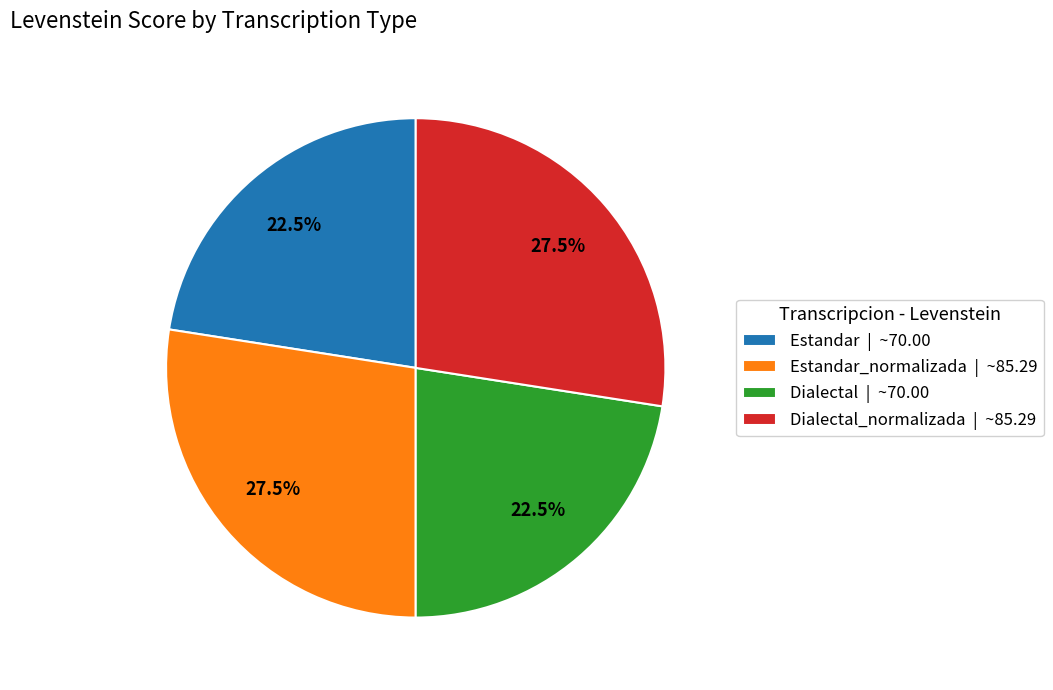

Combined, do Estandar | ~70.00 and Dialectal | ~70.00 account for over 50%?

No